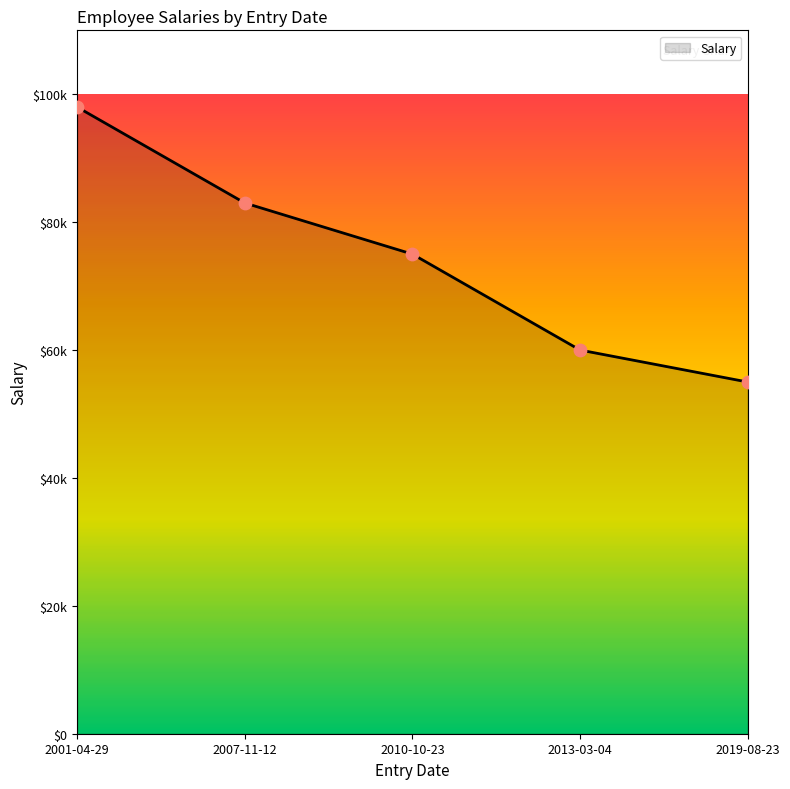

What is the ratio of the value at 2001-04-29 to the value at 2013-03-04?

1.6